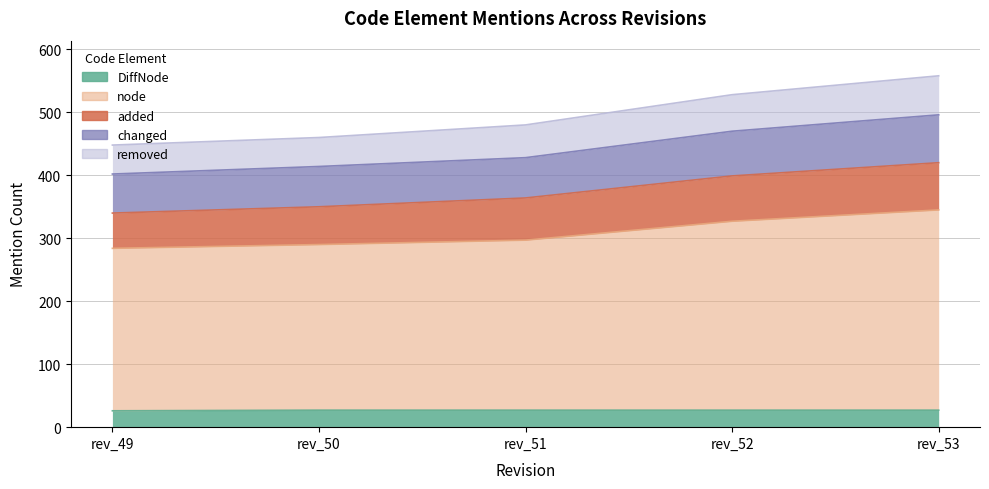

How many values in the DiffNode series are below 27?

1